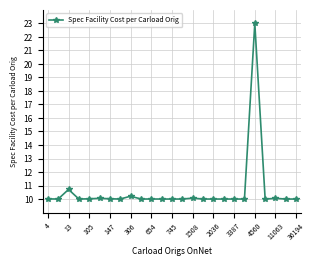

What is the smallest value displayed?

10.0